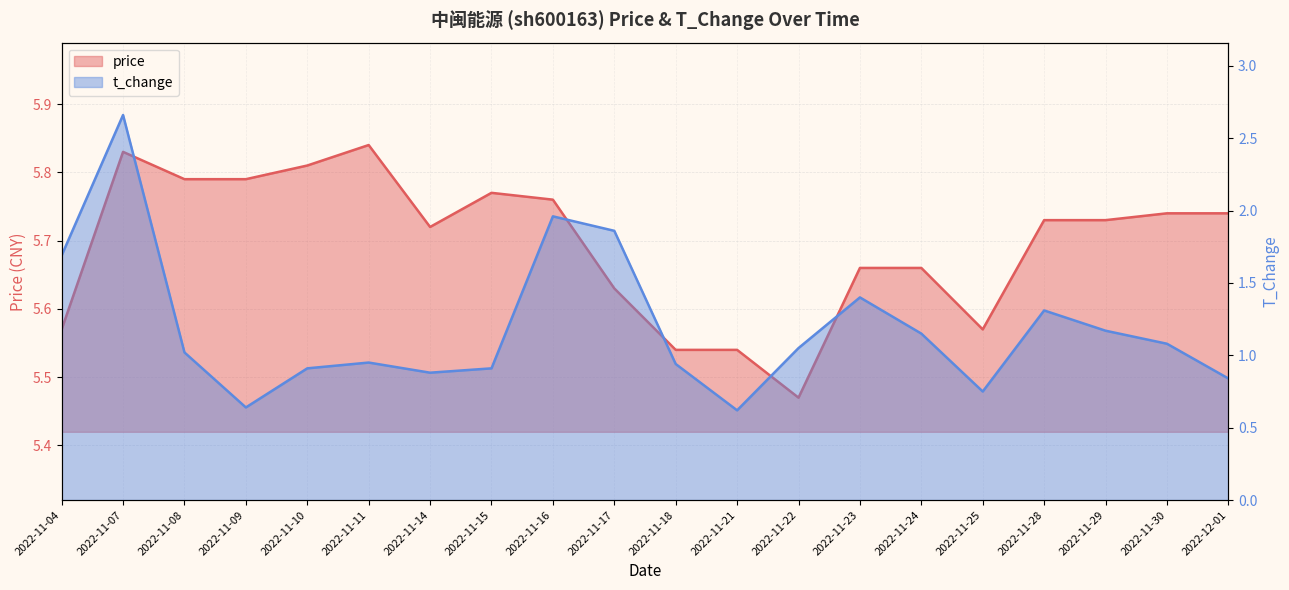

At which category is the sum across all series the highest?

2022-11-07